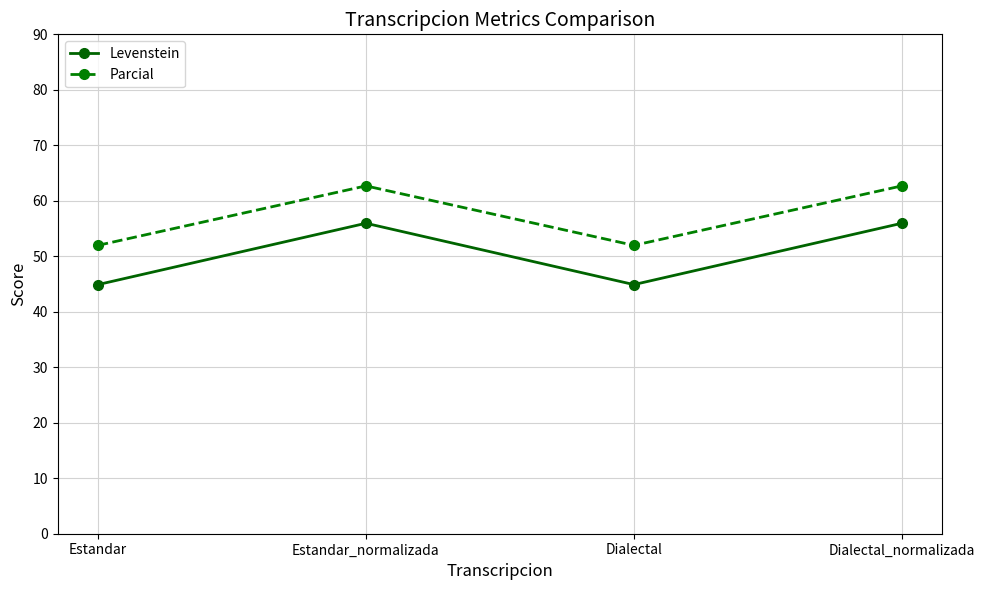

What is the sum of the Parcial values at Estandar_normalizada and Dialectal_normalizada?

125.4